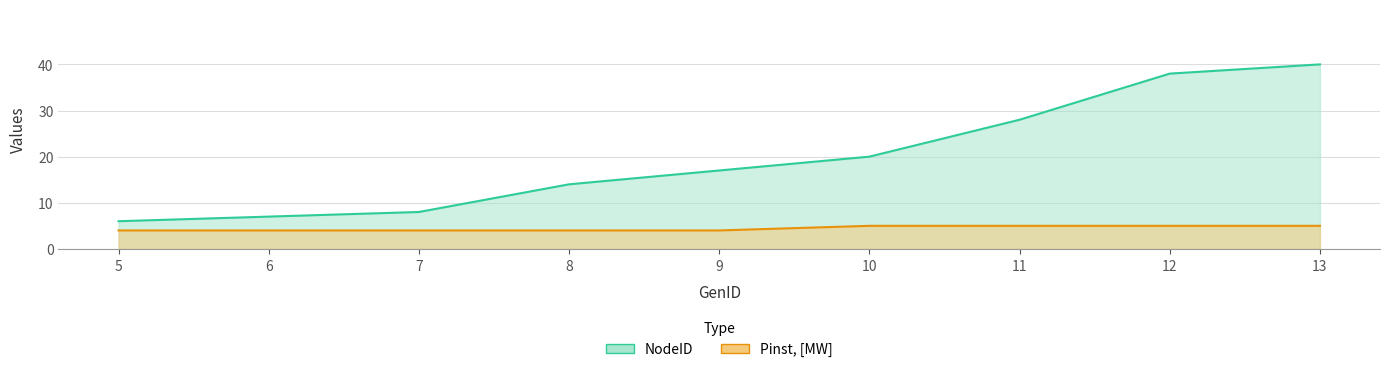

Reading right to left, list all the values displayed in this chart.

NodeID: 13=40	12=38	11=28	10=20	9=17	8=14	7=8	6=7	5=6
Pinst, [MW]: 13=5	12=5	11=5	10=5	9=4	8=4	7=4	6=4	5=4